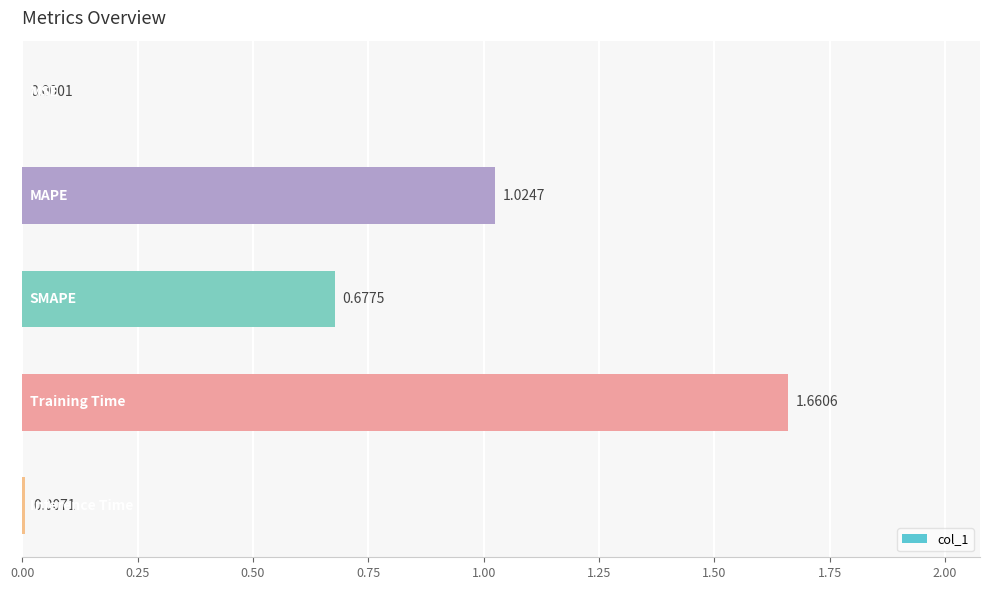

How many series are shown in this chart?

1